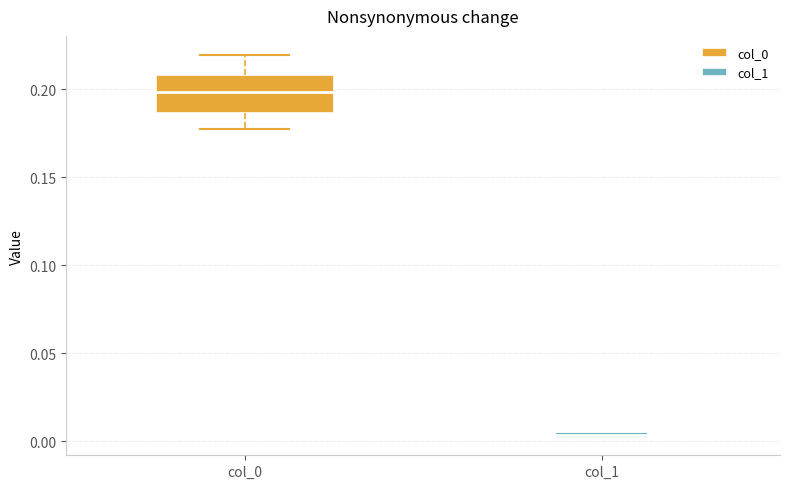

Where is the lower edge of the box for col_0 on the y-axis? The values are not printed on the chart, so give them approximately, as read against the axis.

0.185